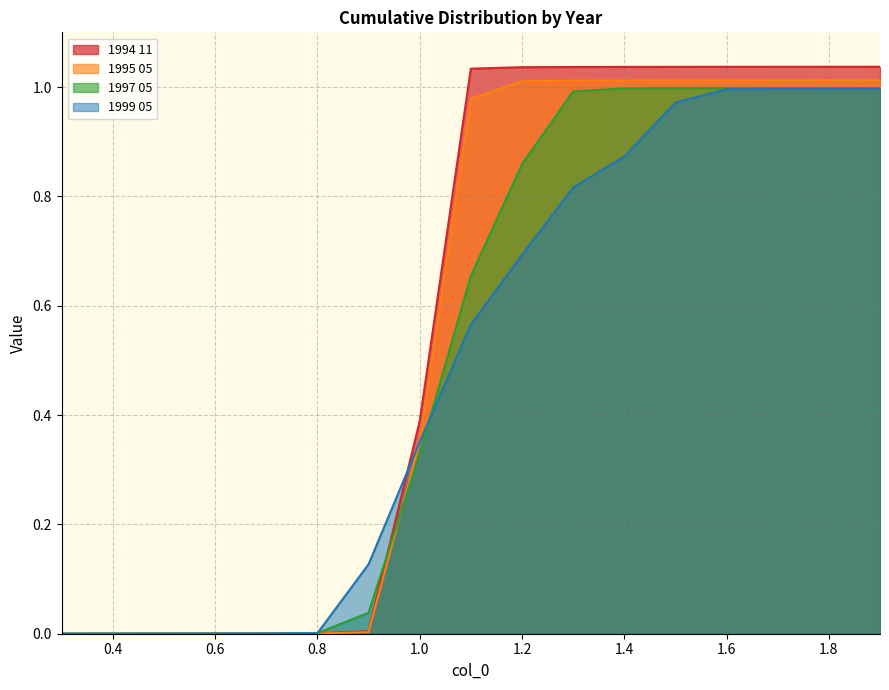

Which series has the widest spread of values?

1994 11